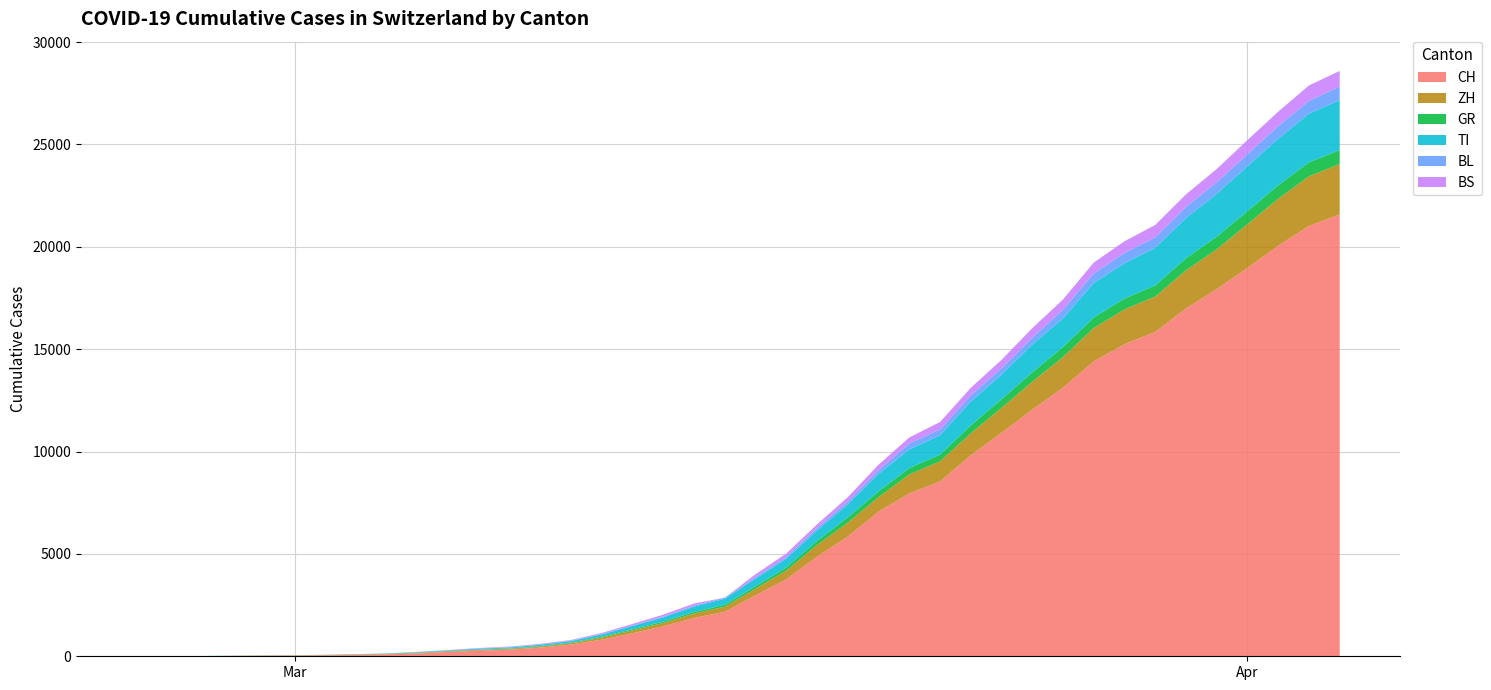

Reading left to right, list all the values displayed in this chart.

CH: 2020-02-25=0	2020-02-26=4	2020-02-27=8	2020-02-28=19	2020-02-29=29	2020-03-01=35	2020-03-02=49	2020-03-03=69	2020-03-04=96	2020-03-05=140	2020-03-06=214	2020-03-07=276	2020-03-08=323	2020-03-09=424	2020-03-10=575	2020-03-11=814	2020-03-12=1128	2020-03-13=1469	2020-03-14=1876	2020-03-15=2175	2020-03-16=2983	2020-03-17=3763	2020-03-18=4870	2020-03-19=5854	2020-03-20=7067	2020-03-21=7959	2020-03-22=8542	2020-03-23=9820	2020-03-24=10915	2020-03-25=12045	2020-03-26=13120	2020-03-27=14409	2020-03-28=15246	2020-03-29=15840	2020-03-30=16996	2020-03-31=17933	2020-04-01=18972	2020-04-02=20052	2020-04-03=21020	2020-04-04=21585
ZH: 2020-02-25=0	2020-02-26=0	2020-02-27=2	2020-02-28=2	2020-02-29=6	2020-03-01=7	2020-03-02=10	2020-03-03=13	2020-03-04=15	2020-03-05=23	2020-03-06=29	2020-03-07=34	2020-03-08=40	2020-03-09=49	2020-03-10=62	2020-03-11=101	2020-03-12=140	2020-03-13=163	2020-03-14=218	2020-03-15=250	2020-03-16=326	2020-03-17=429	2020-03-18=568	2020-03-19=679	2020-03-20=711	2020-03-21=925	2020-03-22=984	2020-03-23=1073	2020-03-24=1221	2020-03-25=1368	2020-03-26=1500	2020-03-27=1627	2020-03-28=1701	2020-03-29=1733	2020-03-30=1859	2020-03-31=1947	2020-04-01=2136	2020-04-02=2300	2020-04-03=2428	2020-04-04=2461
GR: 2020-02-25=0	2020-02-26=2	2020-02-27=2	2020-02-28=6	2020-02-29=6	2020-03-01=6	2020-03-02=9	2020-03-03=10	2020-03-04=13	2020-03-05=15	2020-03-06=16	2020-03-07=18	2020-03-08=19	2020-03-09=28	2020-03-10=32	2020-03-11=44	2020-03-12=53	2020-03-13=65	2020-03-14=73	2020-03-15=93	2020-03-16=118	2020-03-17=152	2020-03-18=204	2020-03-19=252	2020-03-20=283	2020-03-21=311	2020-03-22=327	2020-03-23=386	2020-03-24=419	2020-03-25=458	2020-03-26=487	2020-03-27=513	2020-03-28=527	2020-03-29=542	2020-03-30=591	2020-03-31=617	2020-04-01=635	2020-04-02=655	2020-04-03=678	2020-04-04=680
TI: 2020-02-25=0	2020-02-26=1	2020-02-27=1	2020-02-28=1	2020-02-29=2	2020-03-01=2	2020-03-02=4	2020-03-03=8	2020-03-04=13	2020-03-05=25	2020-03-06=28	2020-03-07=41	2020-03-08=49	2020-03-09=61	2020-03-10=75	2020-03-11=108	2020-03-12=163	2020-03-13=206	2020-03-14=265	2020-03-15=293	2020-03-16=368	2020-03-17=426	2020-03-18=511	2020-03-19=638	2020-03-20=849	2020-03-21=916	2020-03-22=945	2020-03-23=1162	2020-03-24=1209	2020-03-25=1354	2020-03-26=1401	2020-03-27=1688	2020-03-28=1727	2020-03-29=1837	2020-03-30=1962	2020-03-31=2091	2020-04-01=2195	2020-04-02=2271	2020-04-03=2377	2020-04-04=2442
BL: 2020-02-25=0	2020-02-26=0	2020-02-27=0	2020-02-28=1	2020-02-29=2	2020-03-01=2	2020-03-02=2	2020-03-03=2	2020-03-04=2	2020-03-05=6	2020-03-06=6	2020-03-07=15	2020-03-08=19	2020-03-09=20	2020-03-10=22	2020-03-11=26	2020-03-12=26	2020-03-13=42	2020-03-14=47	2020-03-15=54	2020-03-16=76	2020-03-17=89	2020-03-18=116	2020-03-19=134	2020-03-20=184	2020-03-21=282	2020-03-22=289	2020-03-23=302	2020-03-24=306	2020-03-25=341	2020-03-26=422	2020-03-27=466	2020-03-28=502	2020-03-29=511	2020-03-30=539	2020-03-31=561	2020-04-01=588	2020-04-02=610	2020-04-03=625	2020-04-04=656
BS: 2020-02-25=0	2020-02-26=0	2020-02-27=1	2020-02-28=1	2020-02-29=1	2020-03-01=1	2020-03-02=1	2020-03-03=3	2020-03-04=3	2020-03-05=8	2020-03-06=15	2020-03-07=21	2020-03-08=24	2020-03-09=28	2020-03-10=33	2020-03-11=49	2020-03-12=73	2020-03-13=92	2020-03-14=100	2020-03-15=0	2020-03-16=143	2020-03-17=164	2020-03-18=181	2020-03-19=220	2020-03-20=270	2020-03-21=297	2020-03-22=356	2020-03-23=374	2020-03-24=410	2020-03-25=462	2020-03-26=501	2020-03-27=530	2020-03-28=569	2020-03-29=605	2020-03-30=617	2020-03-31=653	2020-04-01=687	2020-04-02=714	2020-04-03=754	2020-04-04=767